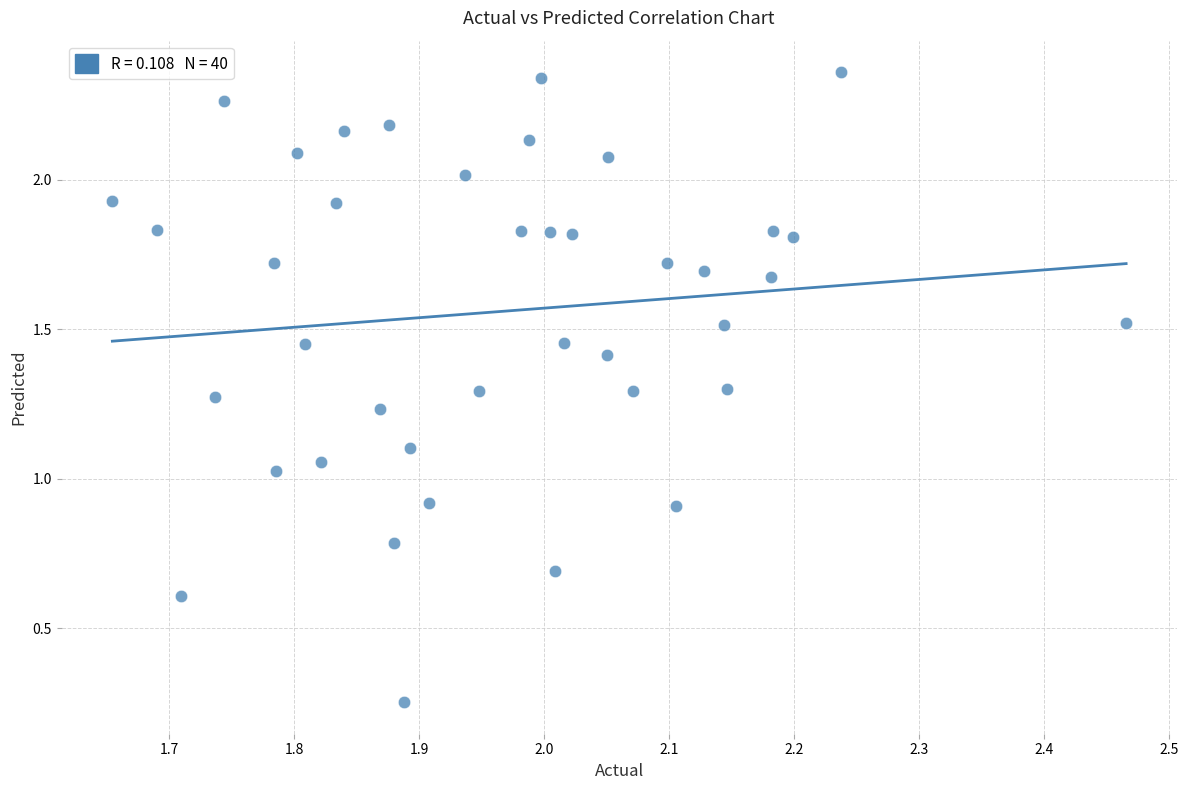

What is the range of X values (max minus min)?

0.8